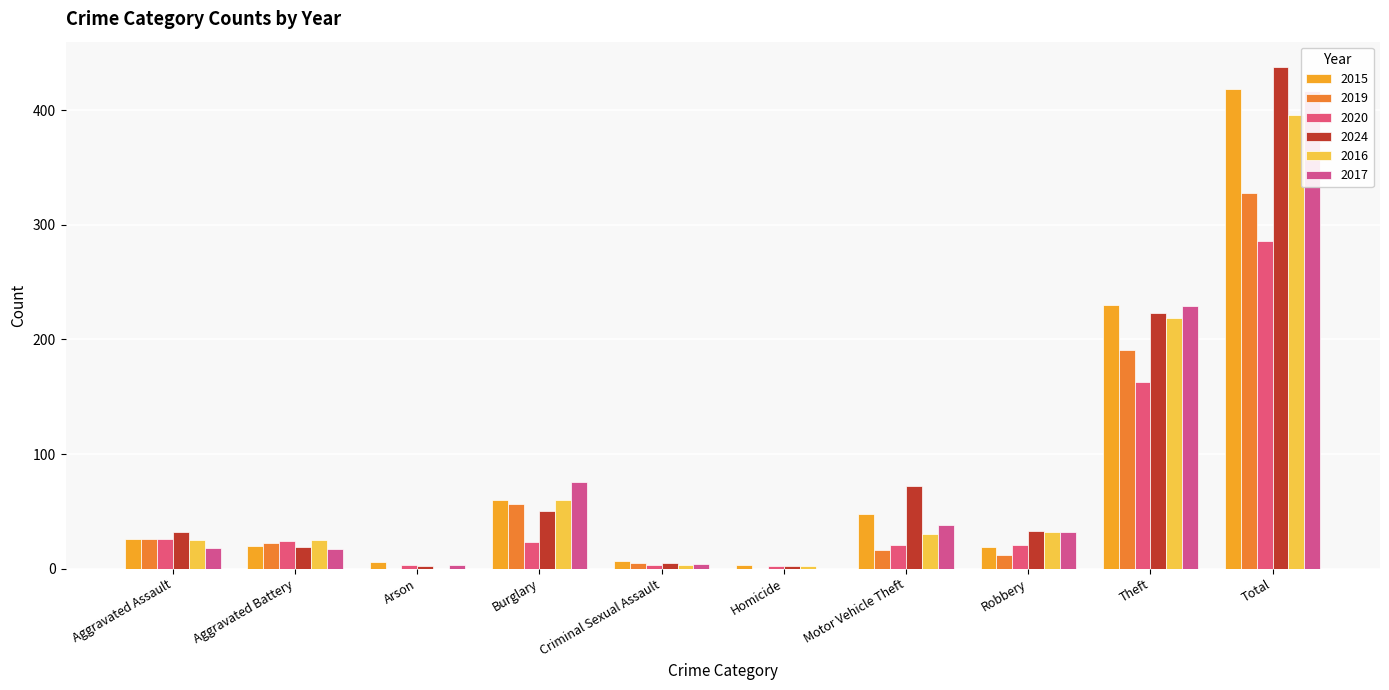

What position from the left is Theft?

9